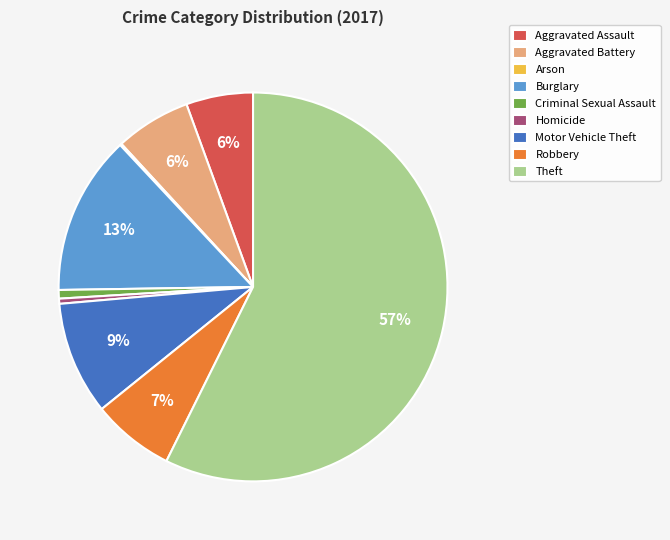

To the nearest percent, what portion does Criminal Sexual Assault represent?

1%